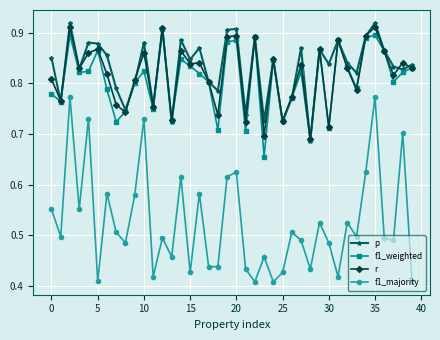

At how many categories does at least one series exceed 0?

40